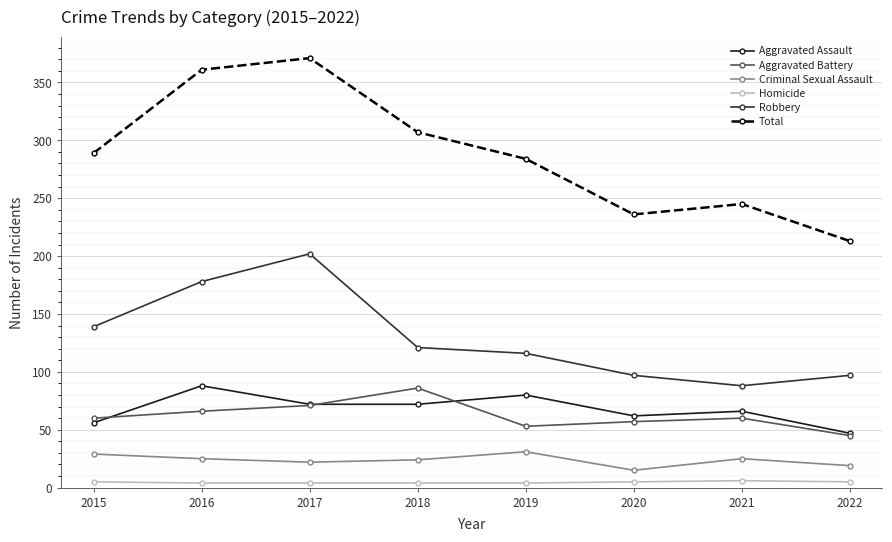

How many distinct data groups are displayed?

6